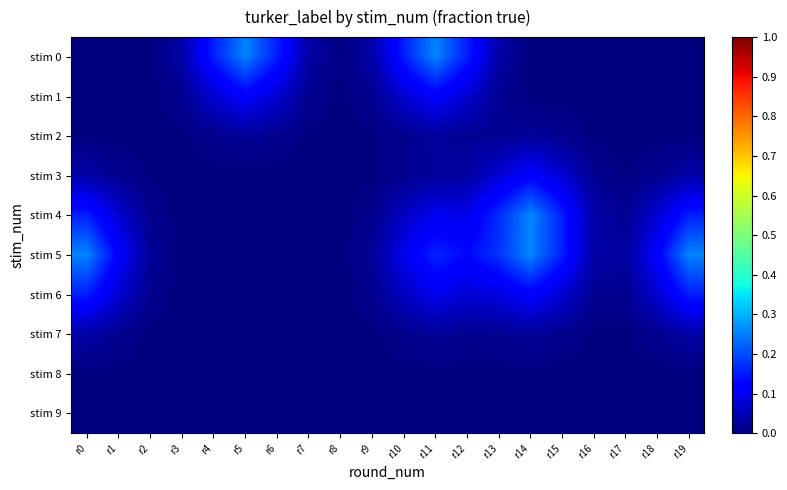

What is the difference between the maximum and minimum values in the stim 0 series?

0.3